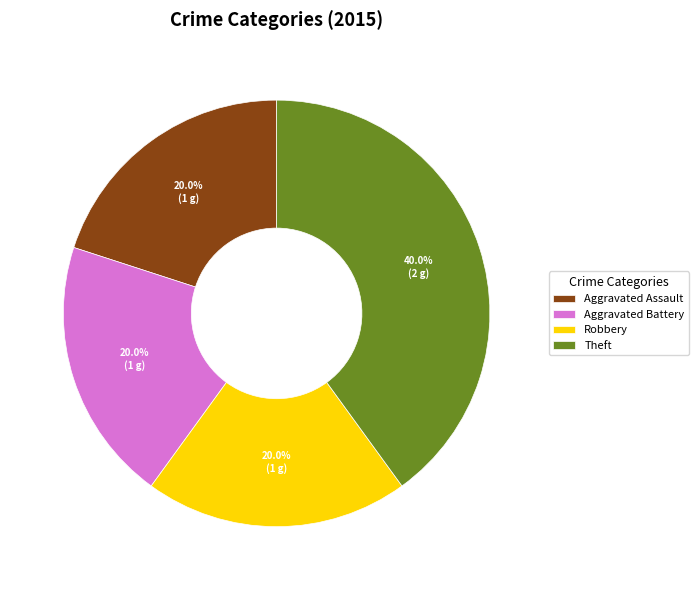

To the nearest percent, what percentage of the pie is Theft?

40%